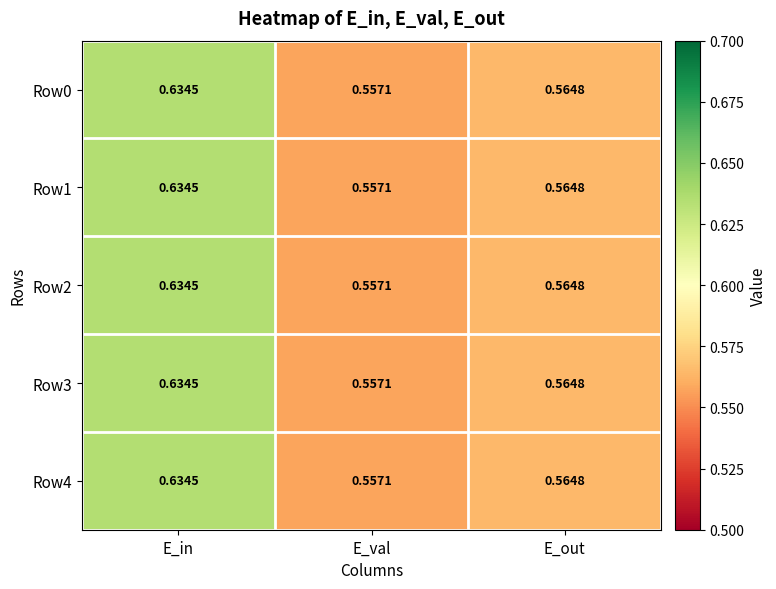

Which label corresponds to the largest value in the chart?

E_in